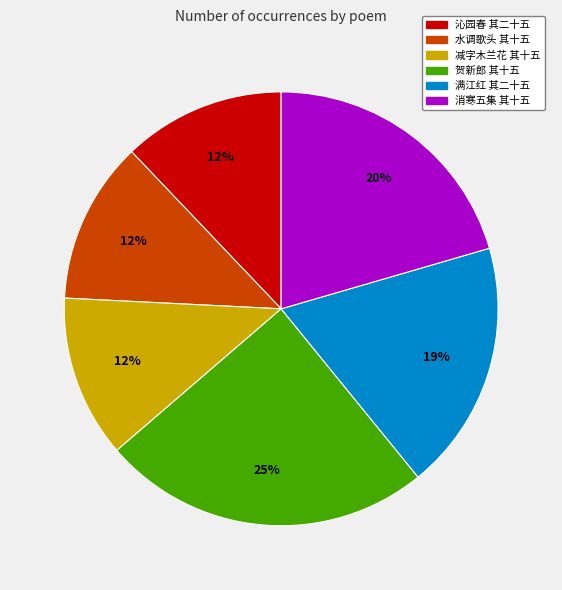

To the nearest percent, what is the combined percentage of 沁园春 其二十五 and 贺新郎 其十五?

37%